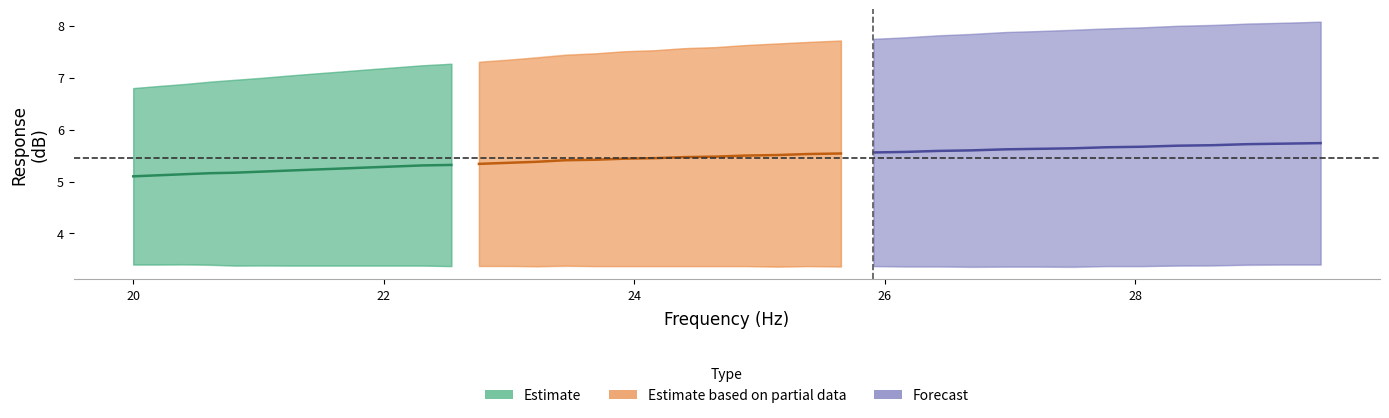

Does the chart display data point markers on the line(s)?

No